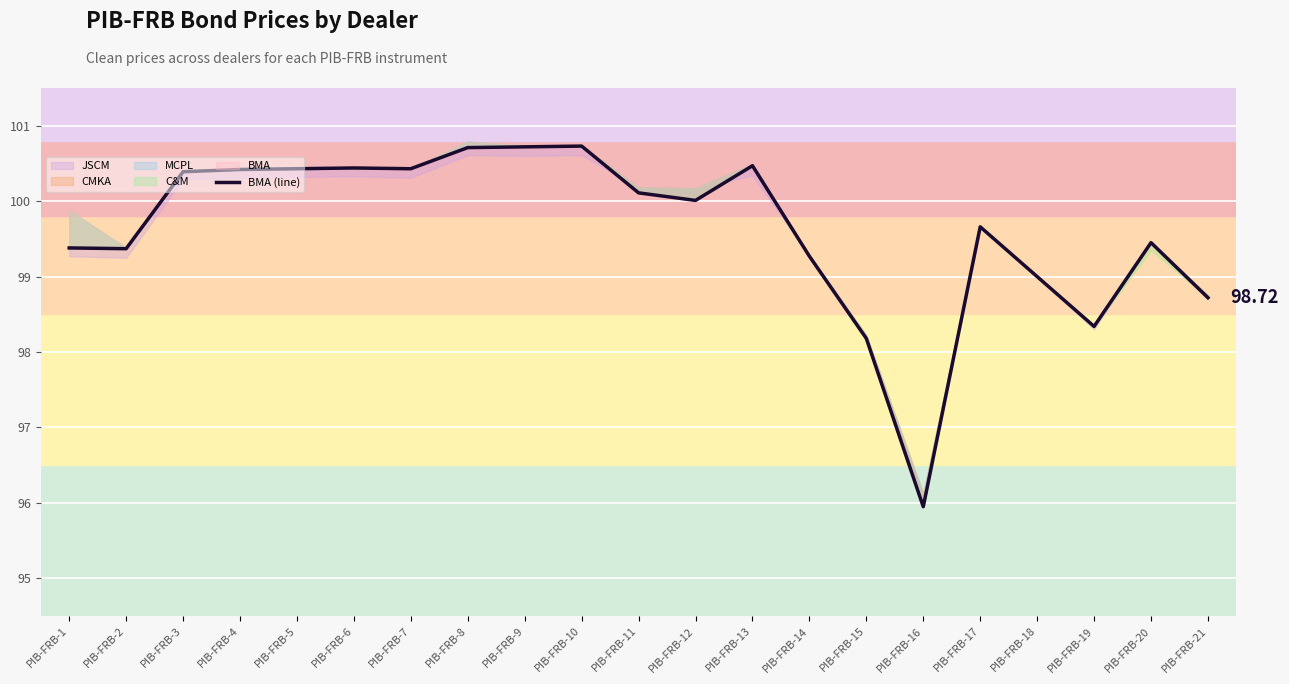

True or false: the data shows 96.0 at PIB-FRB-16.

True